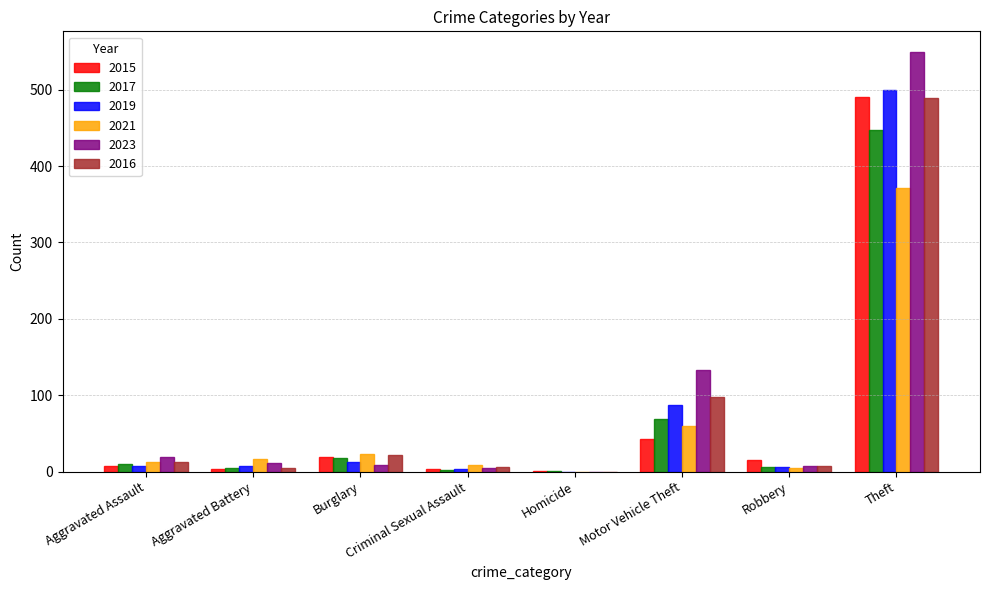

At which category is the sum across all series the highest?

Theft